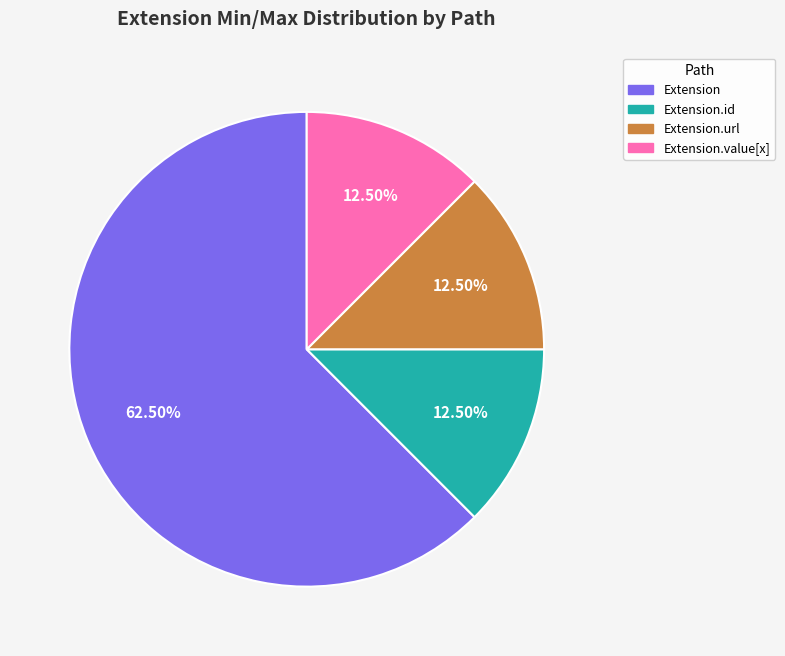

Is there any slice that represents more than half of the pie?

Yes